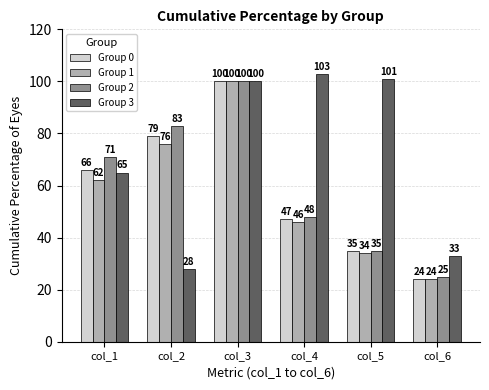

The value of Group 1 at col_5 is 53. True or false?

False